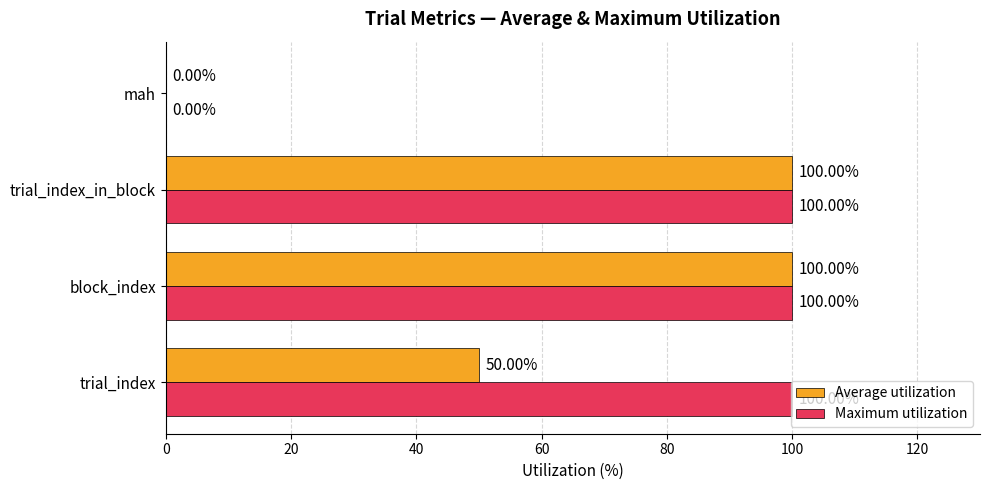

What is the sum of all Maximum utilization values?

300